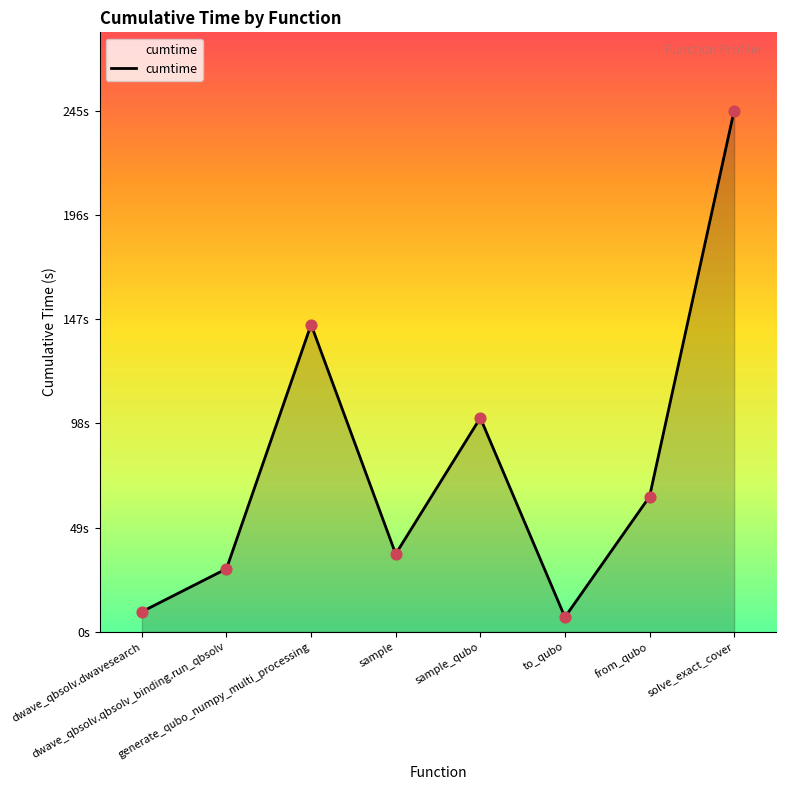

What is the change in value from dwave_qbsolv.qbsolv_binding.run_qbsolv to sample_qubo?

+71.0